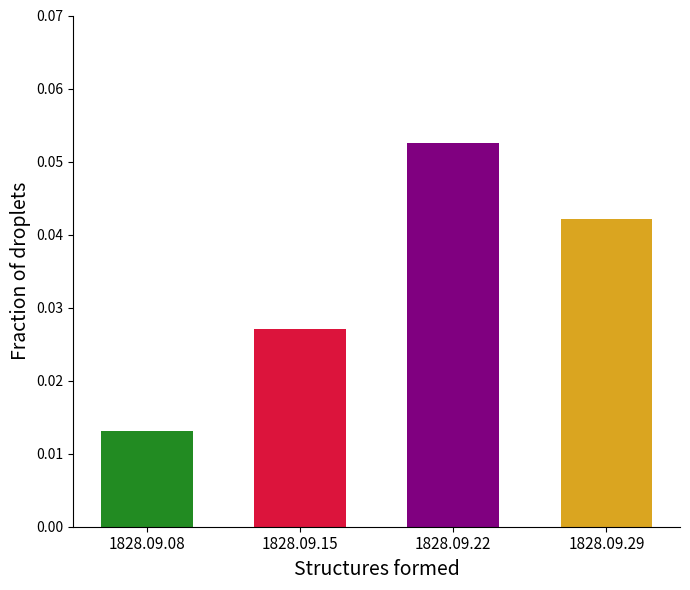

Does the chart contain any negative values?

No